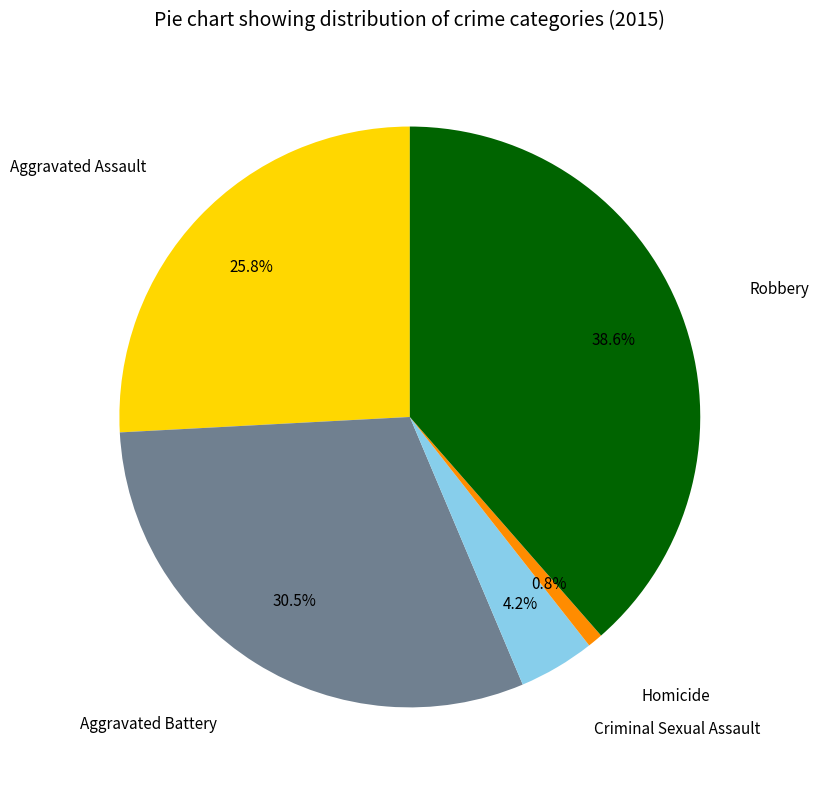

Does any single category account for the majority?

No